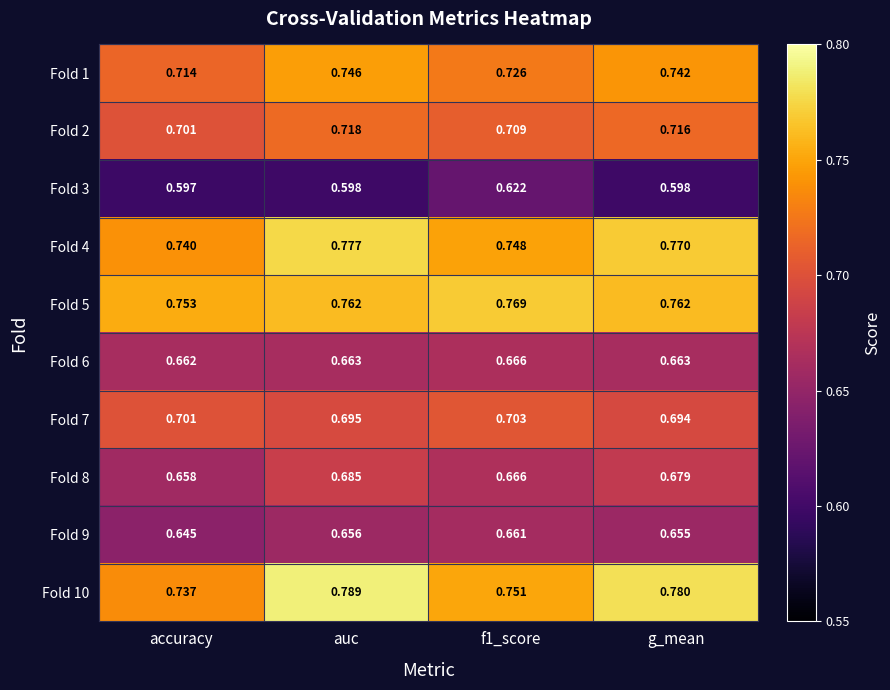

Where is Fold 6 nearest to the value 0?

accuracy